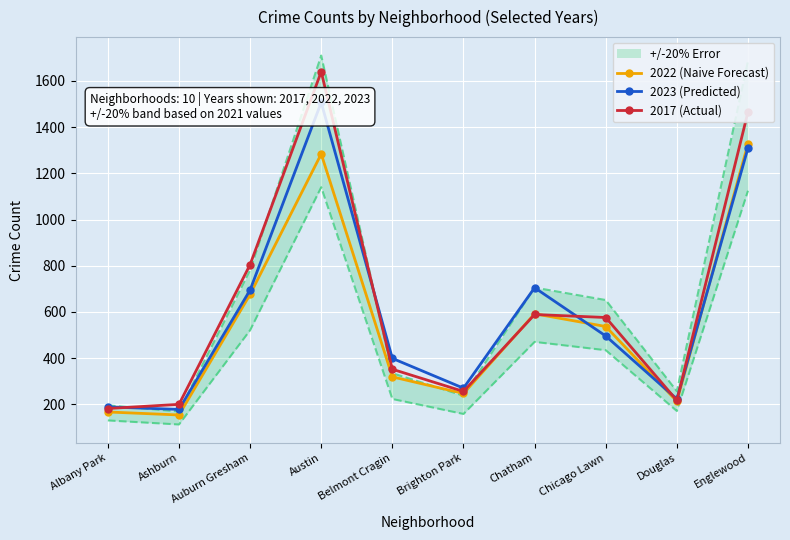

How many values in the 2017 (Actual) series exceed 576?

4